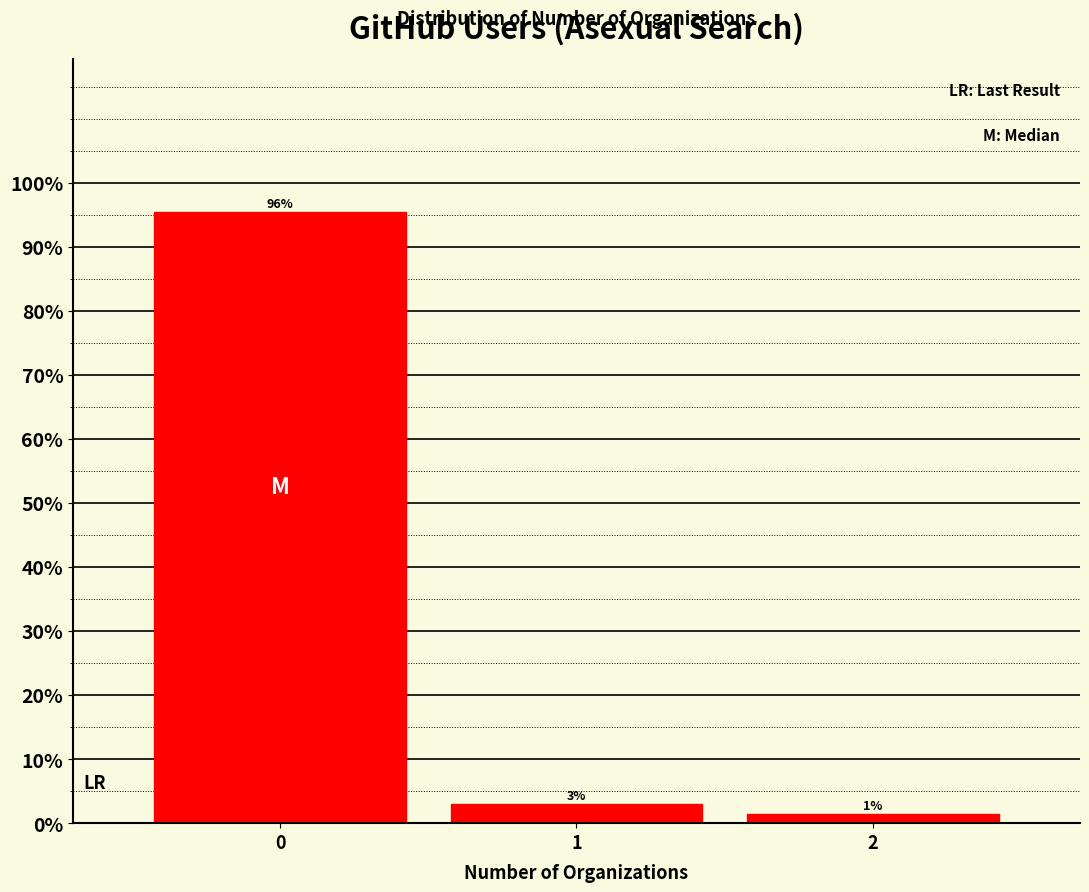

List the labels in order of value, largest first.

0, 1, 2